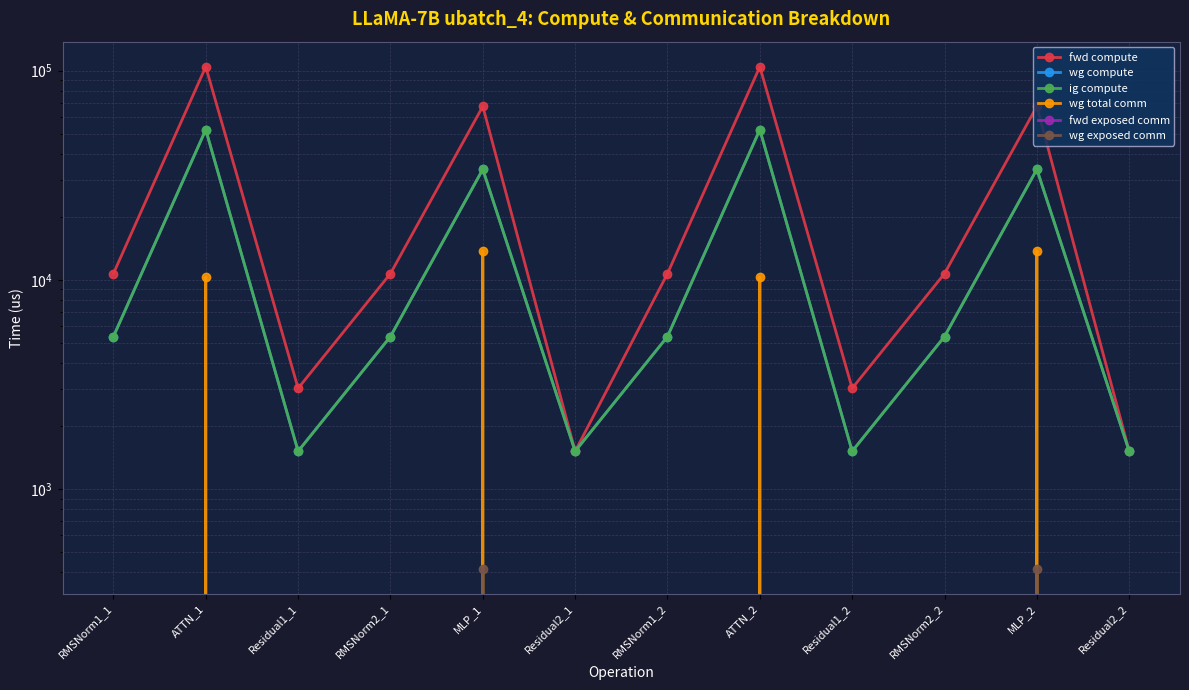

The value of fwd compute at RMSNorm2_2 is 10716.8. True or false?

True